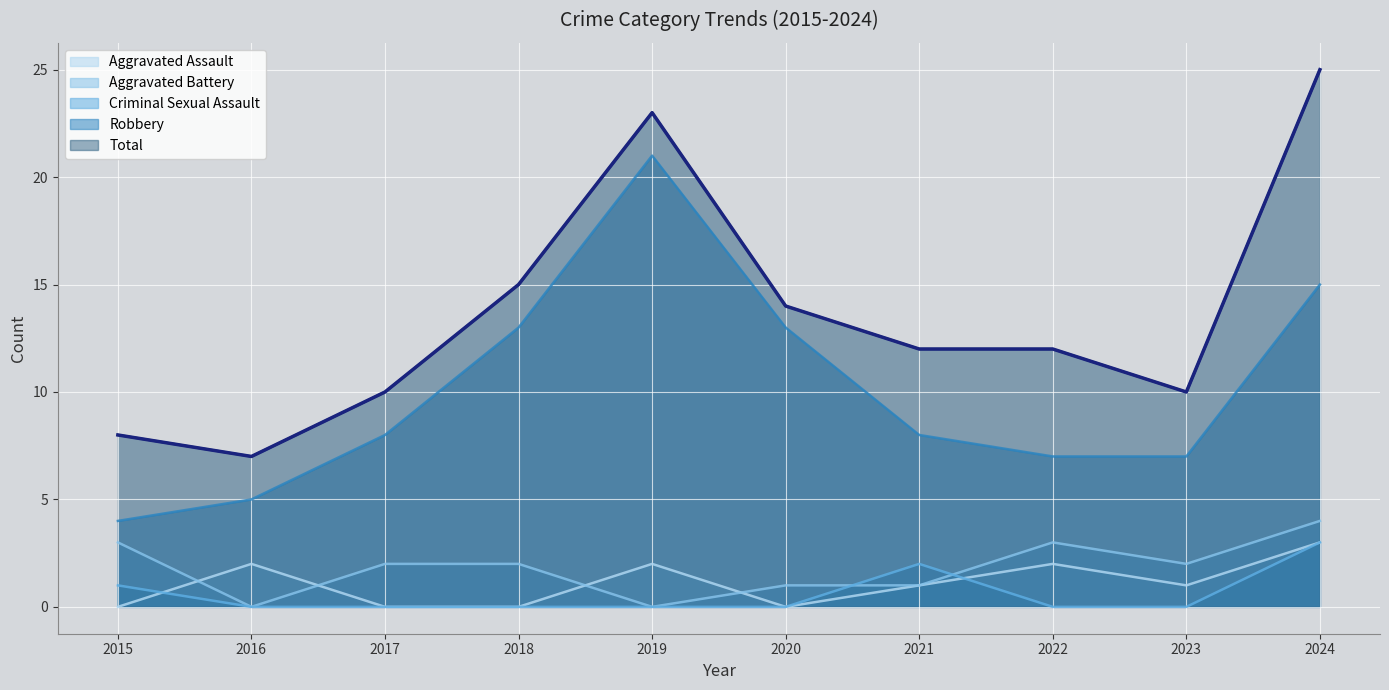

What are all the series names shown in the legend?

Aggravated Assault, Aggravated Battery, Criminal Sexual Assault, Robbery, Total